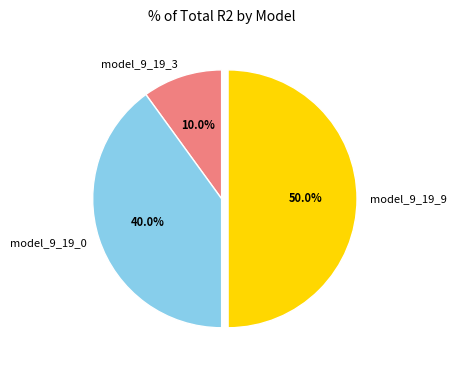

What portion of the pie excludes model_9_19_9?

50.0%